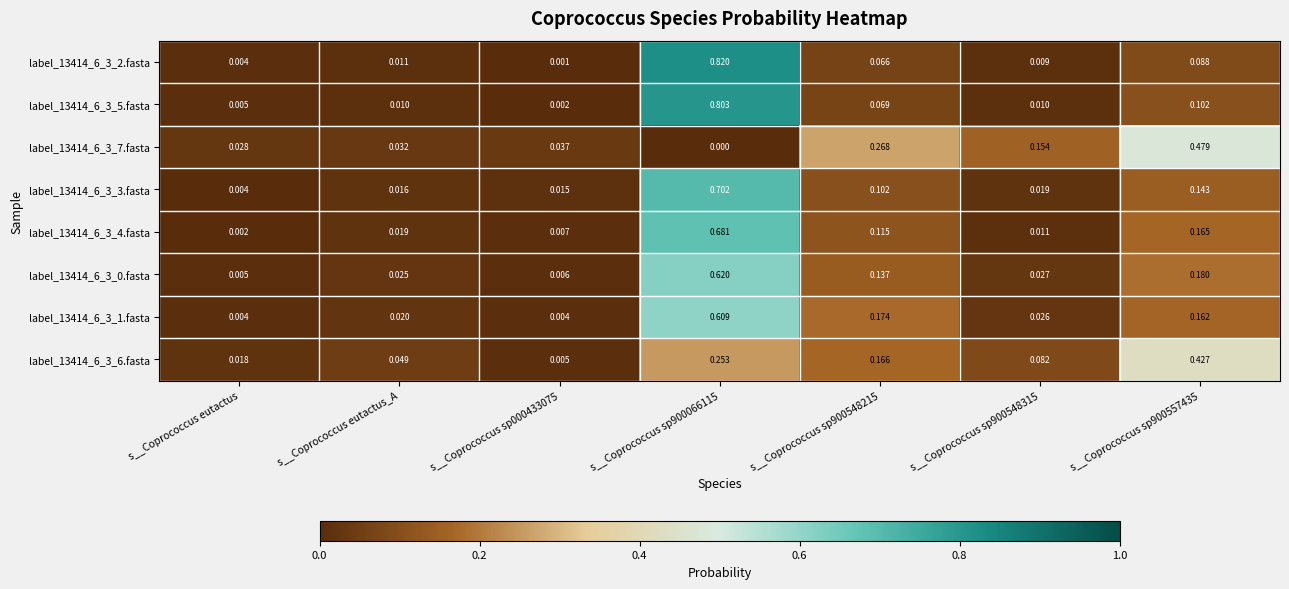

Is the value of label_13414_6_3_0.fasta at s__Coprococcus eutactus greater than the value of label_13414_6_3_7.fasta at s__Coprococcus sp900557435?

No